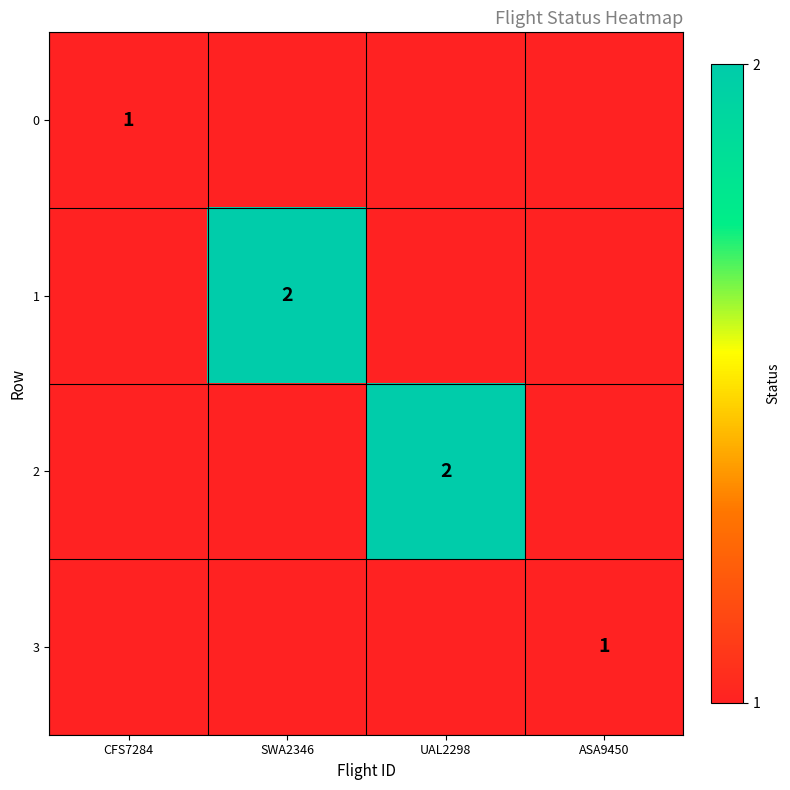

True or false: 1 has a value of 1 at SWA2346.

False